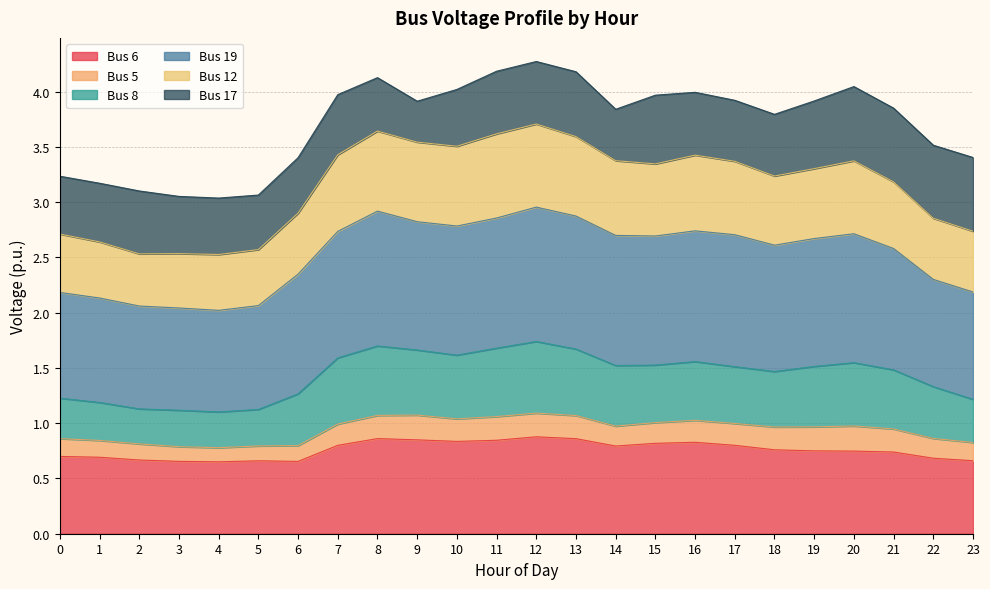

What is the total value across all series at 5?

3.1